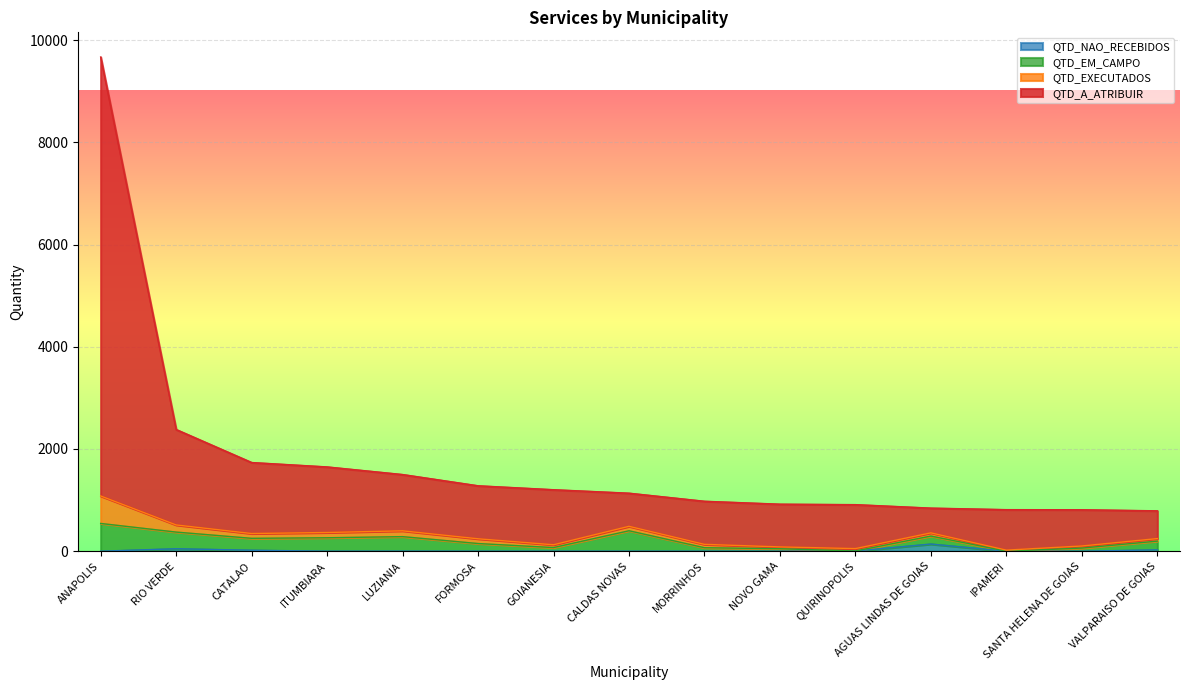

At which category is the sum across all series the highest?

ANAPOLIS